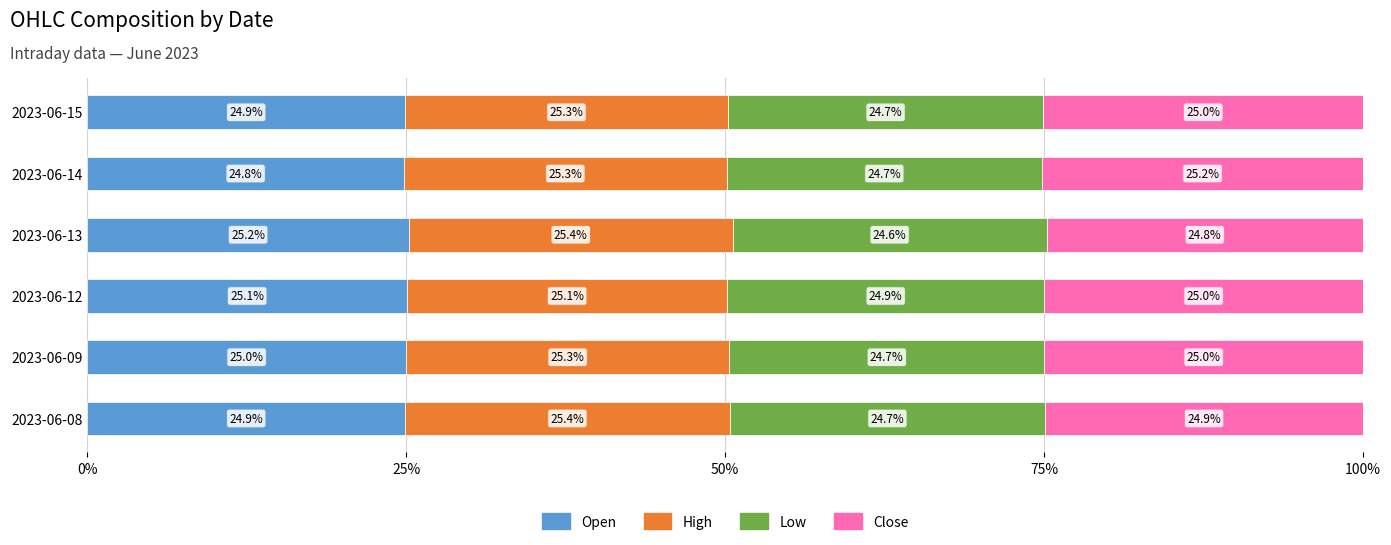

What is the total value across all series at 2023-06-09?

100.0